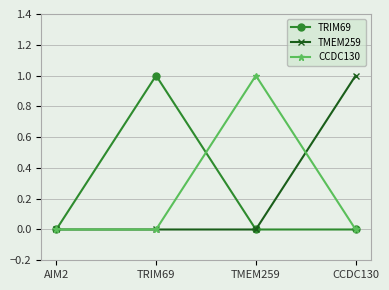

The value of TMEM259 at AIM2 is 0. True or false?

True